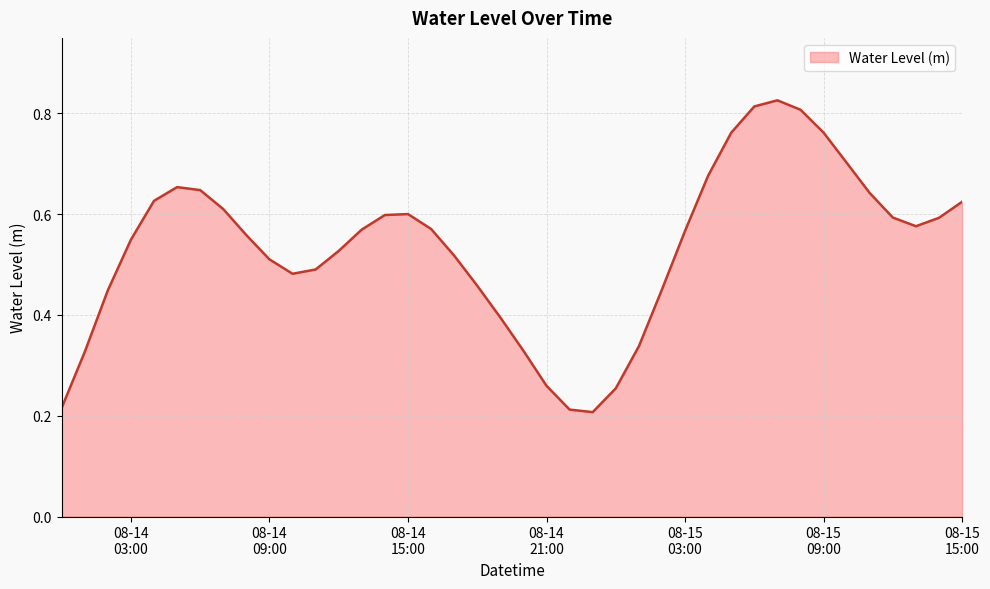

Rank the categories by value from lowest to highest.

2024-08-14 23:00:00, 2024-08-14 22:00:00, 2024-08-14 00:00:00, 2024-08-15 00:00:00, 2024-08-14 21:00:00, 2024-08-14 01:00:00, 2024-08-14 20:00:00, 2024-08-15 01:00:00, 2024-08-14 19:00:00, 2024-08-14 02:00:00, 2024-08-15 02:00:00, 2024-08-14 18:00:00, 2024-08-14 10:00:00, 2024-08-14 11:00:00, 2024-08-14 09:00:00, 2024-08-14 17:00:00, 2024-08-14 12:00:00, 2024-08-14 03:00:00, 2024-08-14 08:00:00, 2024-08-15 03:00:00, 2024-08-14 13:00:00, 2024-08-14 16:00:00, 2024-08-15 13:00:00, 2024-08-15 14:00:00, 2024-08-15 12:00:00, 2024-08-14 14:00:00, 2024-08-14 15:00:00, 2024-08-14 07:00:00, 2024-08-15 15:00:00, 2024-08-14 04:00:00, 2024-08-15 11:00:00, 2024-08-14 06:00:00, 2024-08-14 05:00:00, 2024-08-15 04:00:00, 2024-08-15 10:00:00, 2024-08-15 05:00:00, 2024-08-15 09:00:00, 2024-08-15 08:00:00, 2024-08-15 06:00:00, 2024-08-15 07:00:00